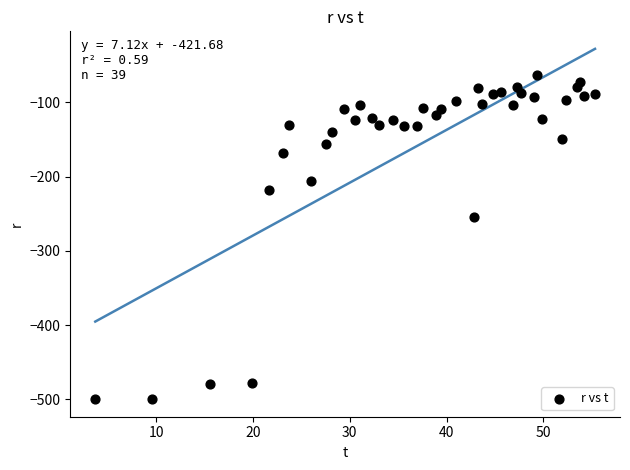

What is the range of Y values (max minus min)?

437